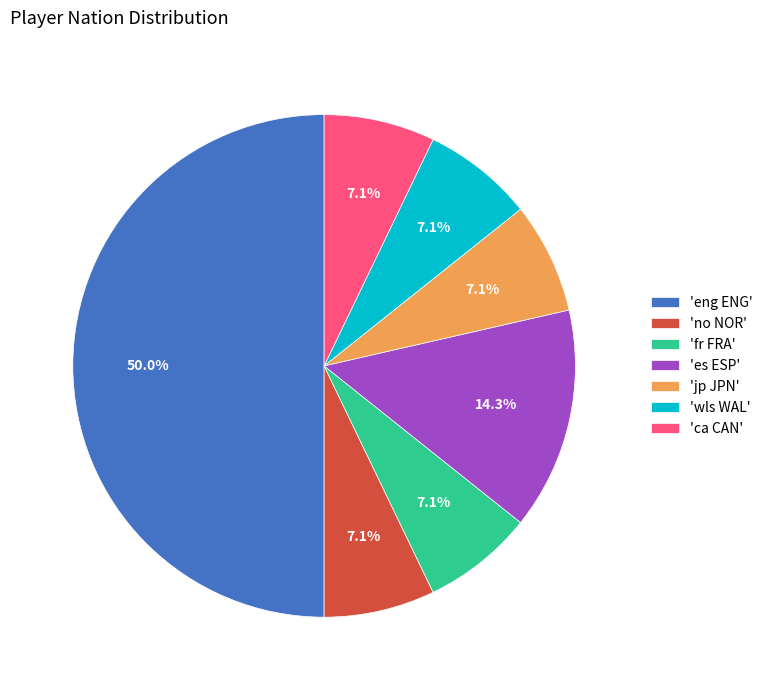

What is the largest slice in the pie chart?

'eng ENG'